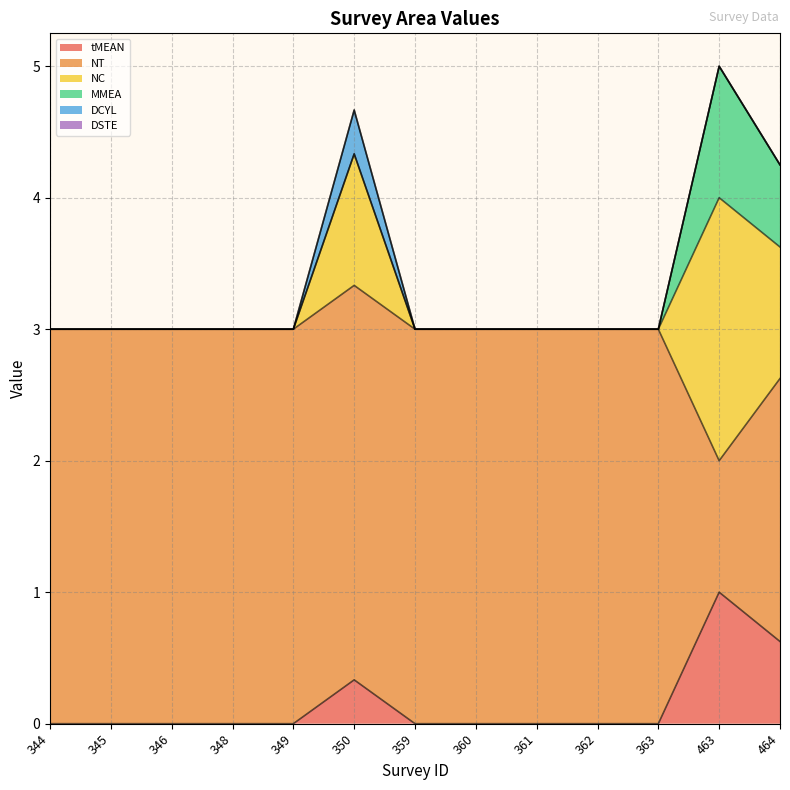

True or false: tMEAN and NT cross at least once.

False